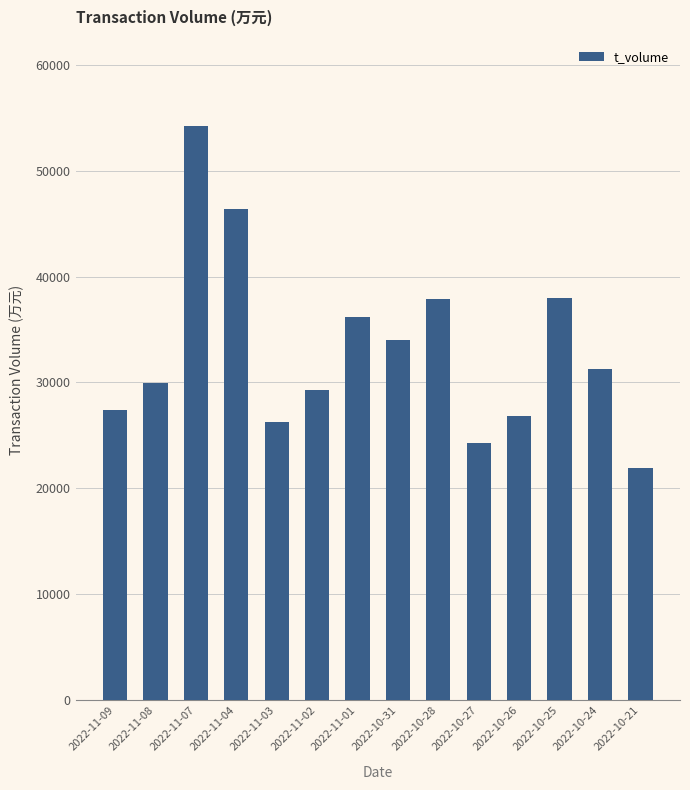

Which has a higher value, 2022-10-27 or 2022-10-28?

2022-10-28